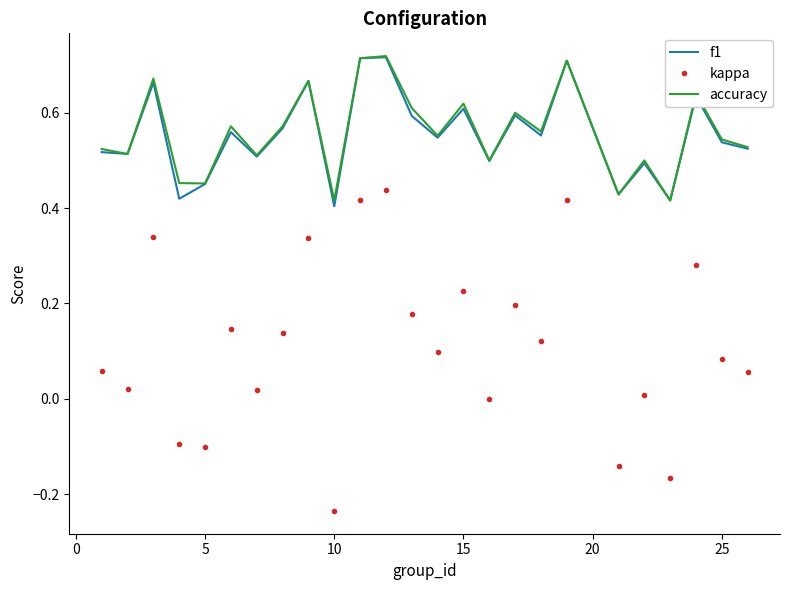

At how many categories does at least one series exceed 0?

25